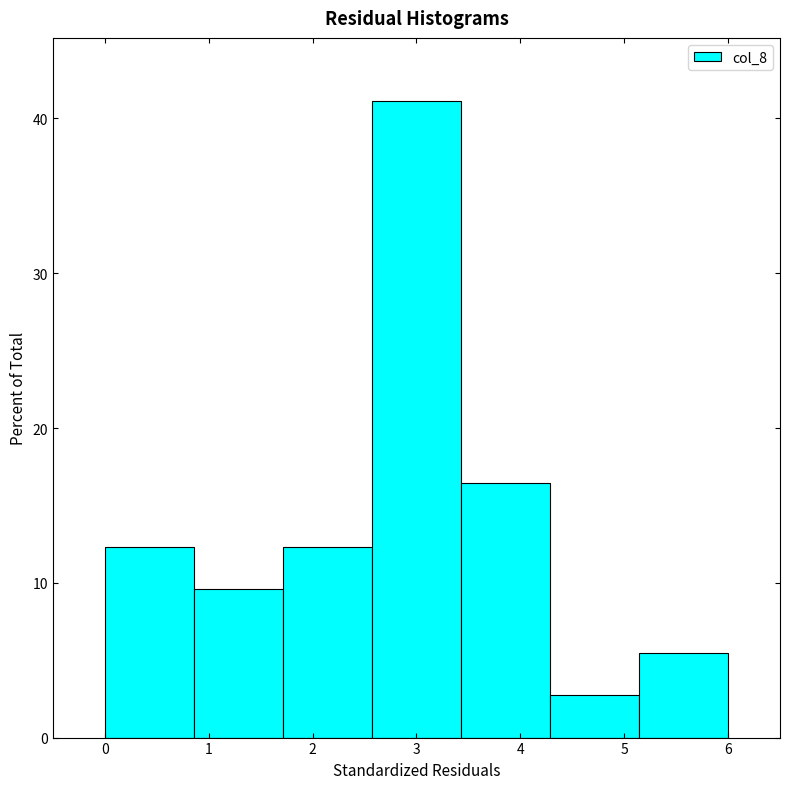

Which range on the x-axis has the tallest bar?

2.6 to 3.4